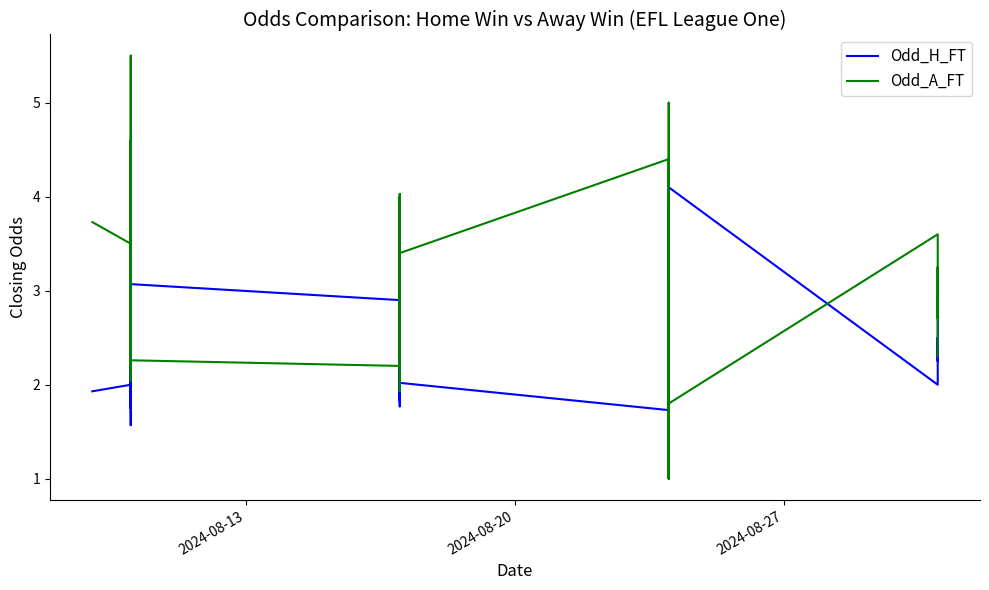

What are all the series names shown in the legend?

Odd_H_FT, Odd_A_FT